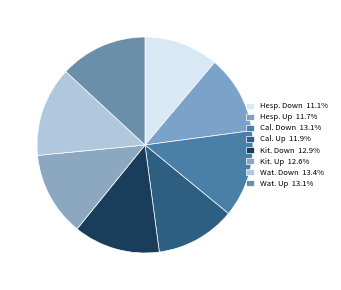

Rank the categories by value from highest to lowest.

Waterloo Down, Waterloo Up, Caledonia Down, Kitchener Down, Kitchener Up, Caledonia Up, Hespeler Up, Hespeler Down